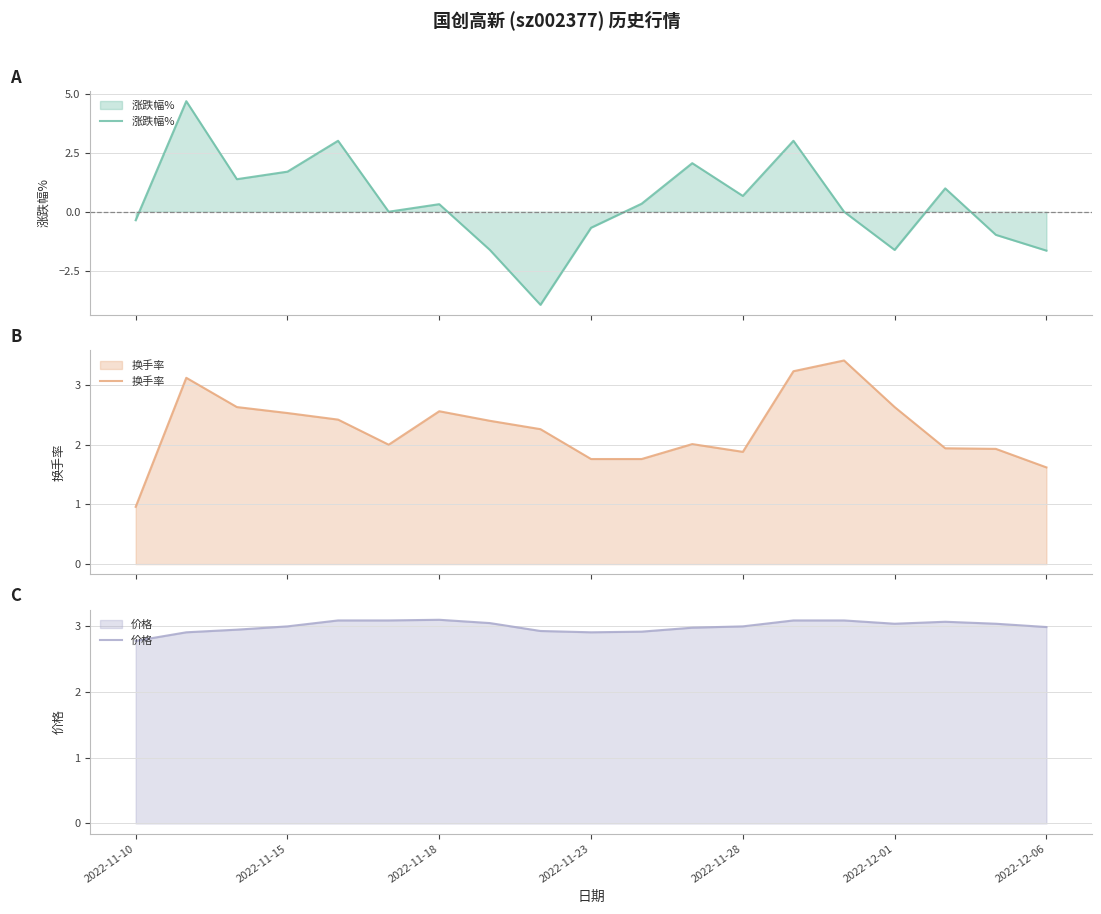

The value of 价格 at 2022-11-18 is 3.1. True or false?

True